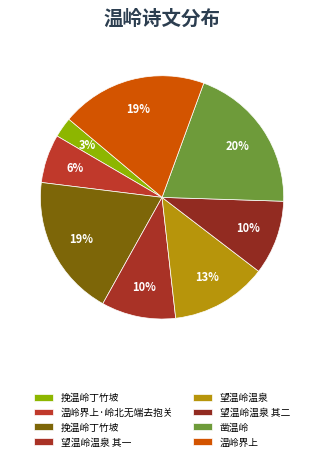

Which slice is the smallest?

挽温岭丁竹坡